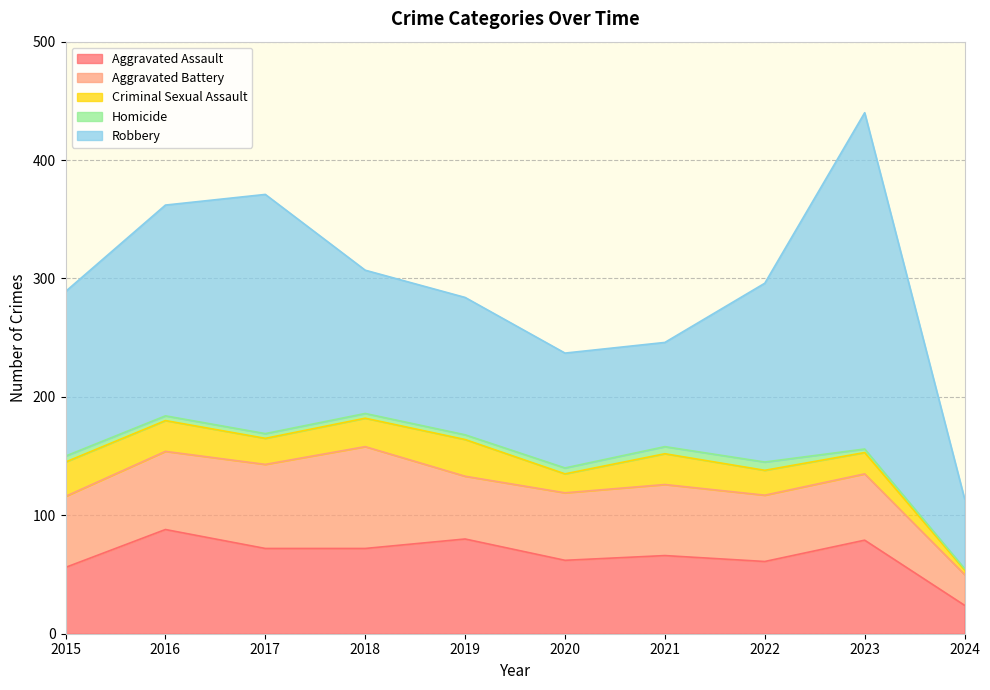

How many data points in Aggravated Assault are less than 72?

5